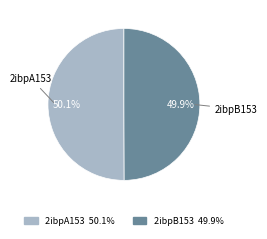

To the nearest percent, what is the combined percentage of 2ibpA153 and 2ibpB153?

100%